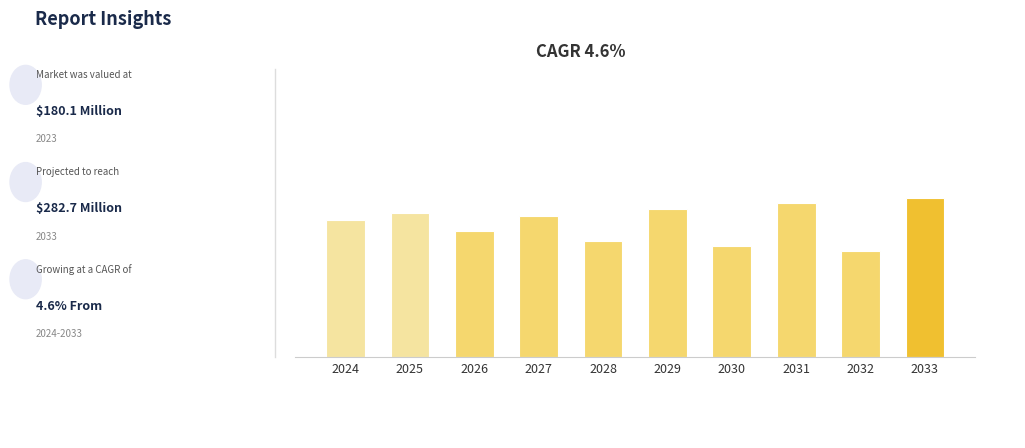

Rank the categories by value from lowest to highest.

2032, 2030, 2028, 2026, 2024, 2027, 2025, 2029, 2031, 2033